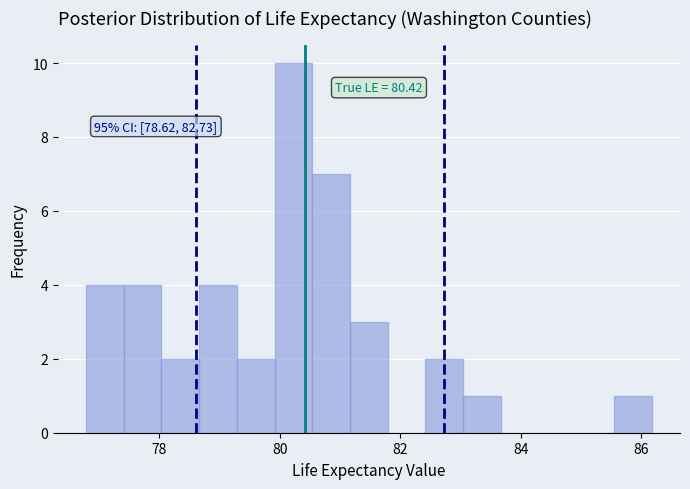

Read against the x-axis, roughly where is the centre of the tallest bar?

80.2